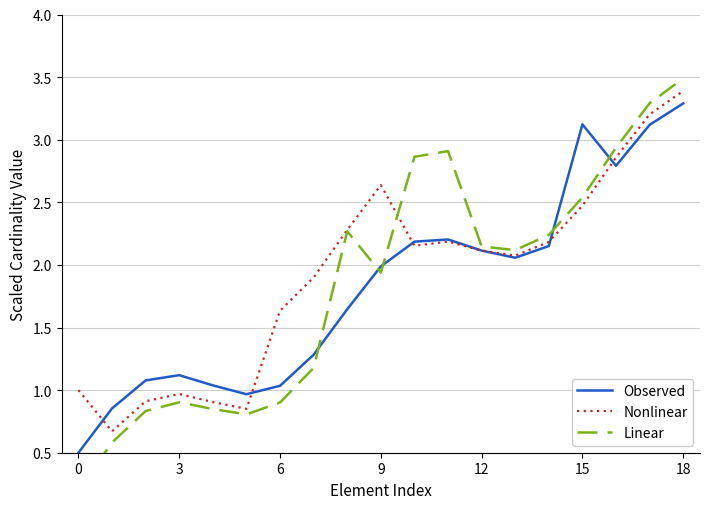

Reading left to right, what are all the values shown in this chart?

Observed: 0.5	0.9	1.1	1.1	1.0	1.0	1.0	1.3	1.6	2.0	2.2	2.2	2.1	2.1	2.2	3.1	2.8	3.1	3.3
Nonlinear: 1.0	0.7	0.9	1.0	0.9	0.9	1.6	1.9	2.3	2.6	2.2	2.2	2.1	2.1	2.2	2.5	2.9	3.2	3.4
Linear: 0.2	0.6	0.8	0.9	0.8	0.8	0.9	1.2	2.3	1.9	2.9	2.9	2.1	2.1	2.2	2.5	2.9	3.3	3.5